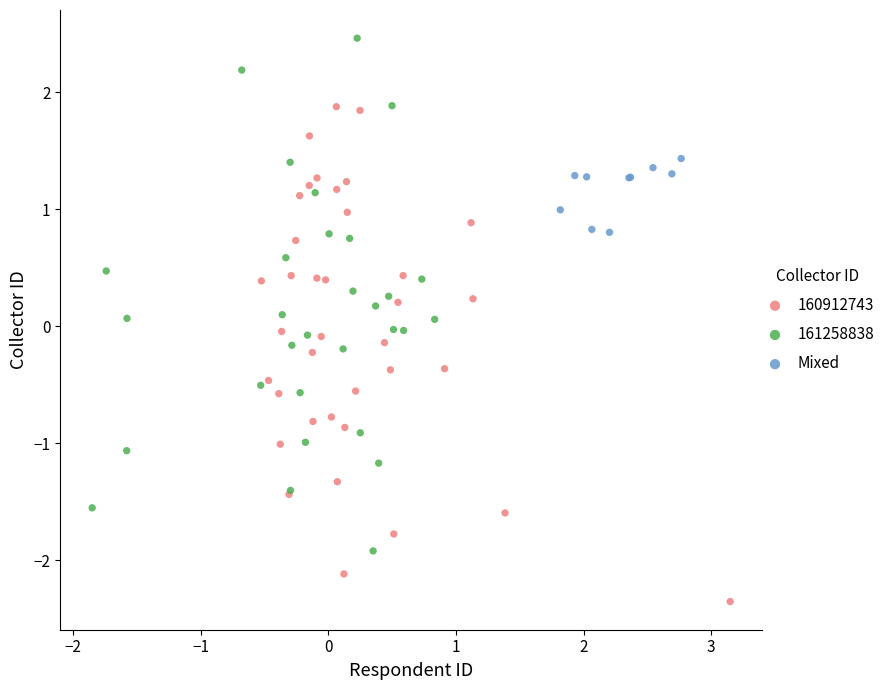

Which series reaches the minimum Y coordinate?

160912743